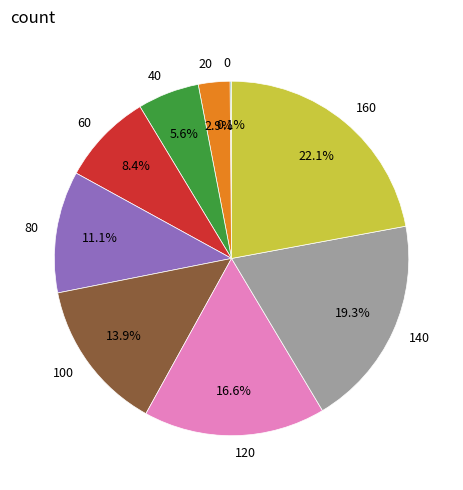

Is there a majority slice in this chart?

No